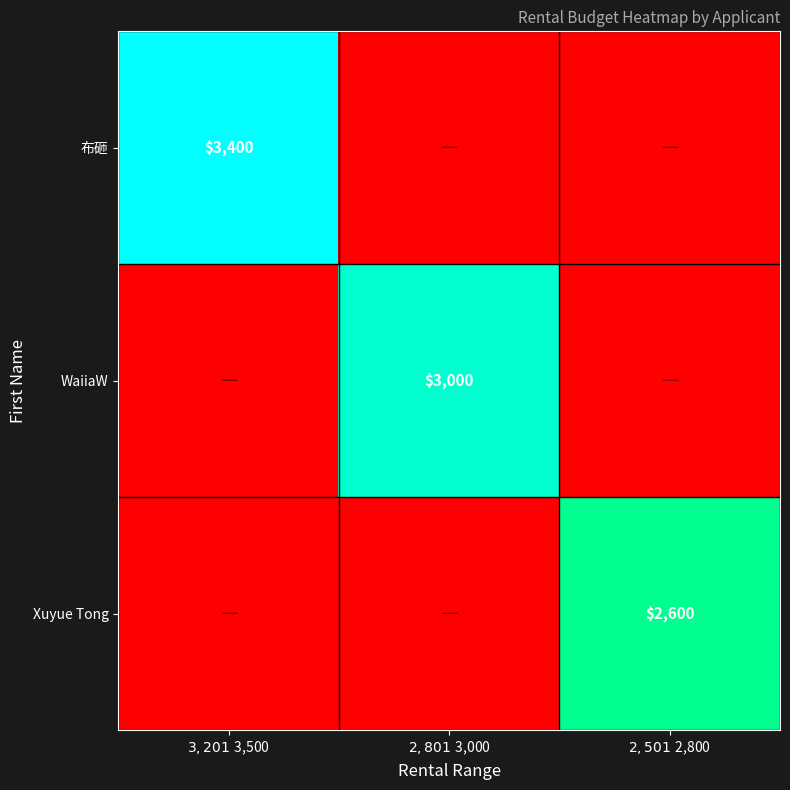

At which category does the chart reach its minimum across all series?

$2,801 ~ $3,000